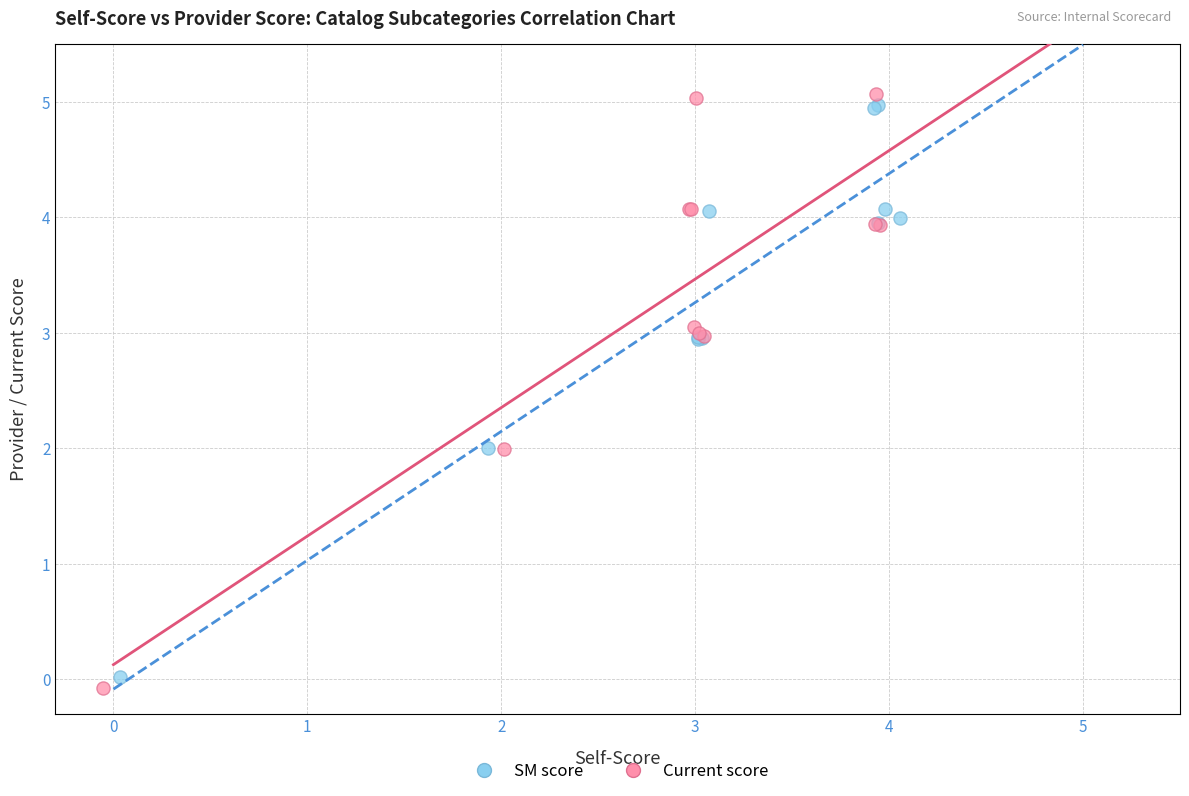

Which series has the widest spread of Y values?

Current score